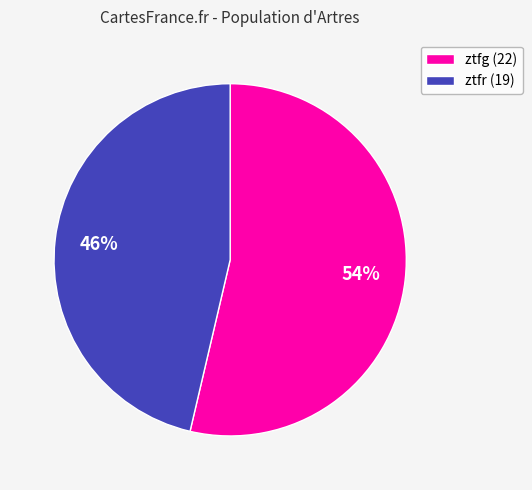

What percentage is the ztfr slice, to the nearest percent?

46%